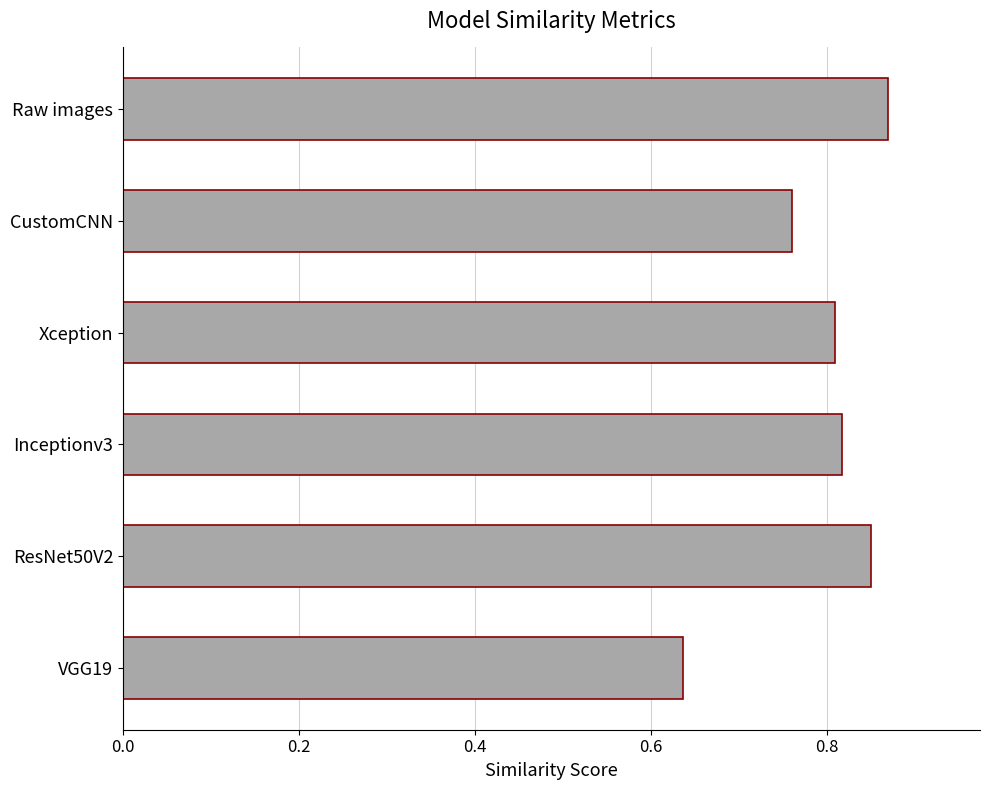

List the labels in order of value, smallest first.

VGG19, CustomCNN, Xception, Inceptionv3, ResNet50V2, Raw images